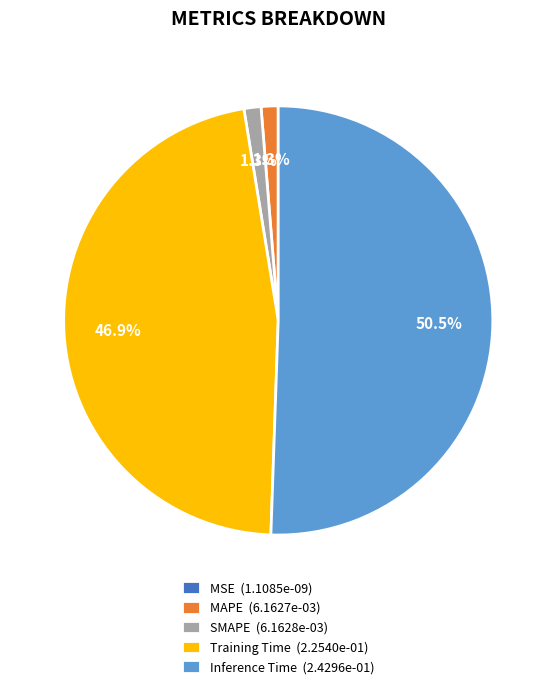

To the nearest percent, what percentage of the pie is SMAPE?

1%